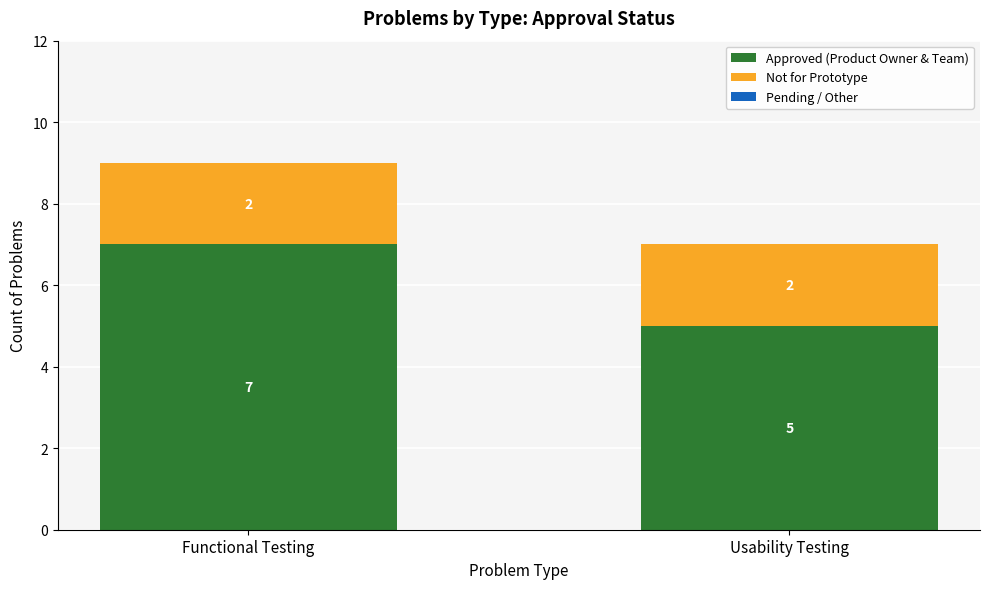

What is the minimum value for Approved (Product Owner & Team)?

5